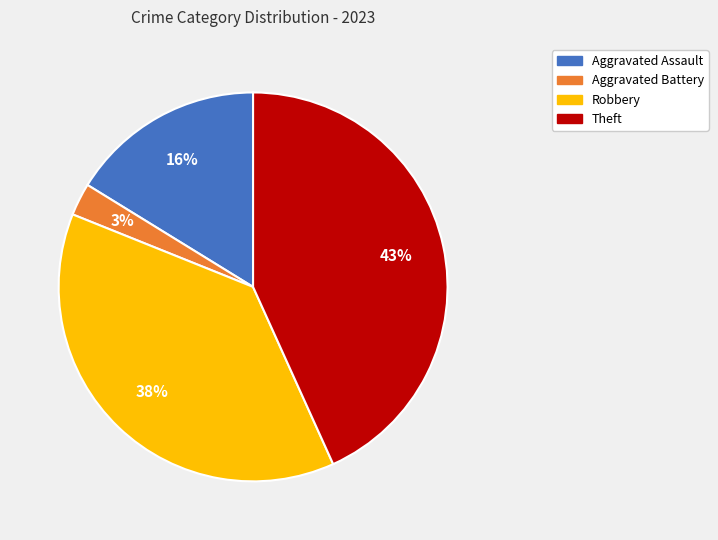

Which has a higher value, Aggravated Assault or Aggravated Battery?

Aggravated Assault